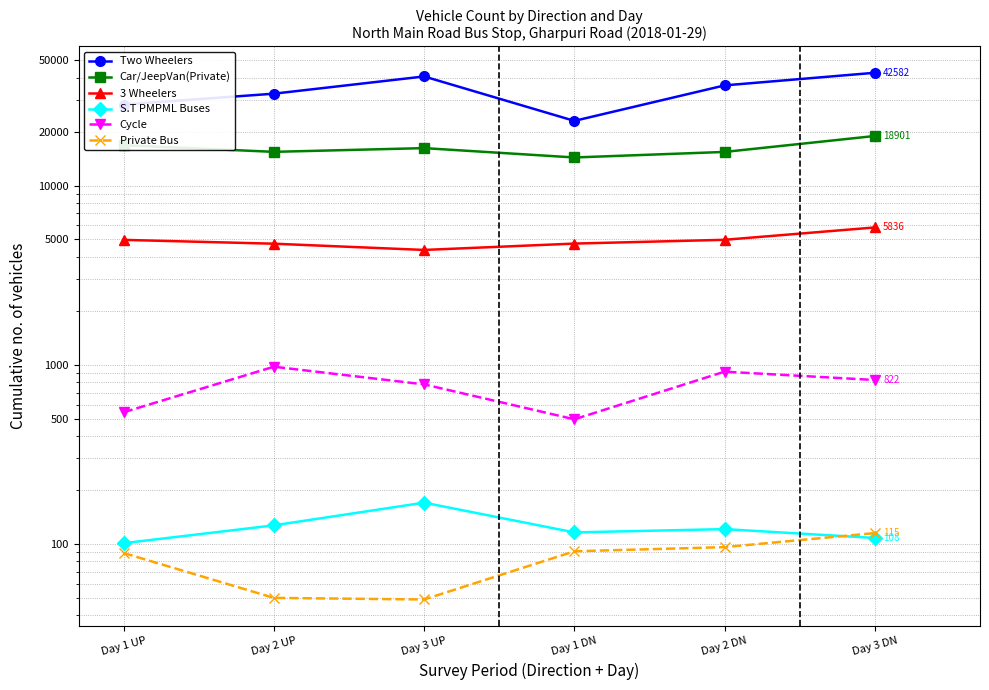

Rank the series at Day 3 UP from highest to lowest value.

Two Wheelers, Car/JeepVan(Private), 3 Wheelers, Cycle, S.T PMPML Buses, Private Bus